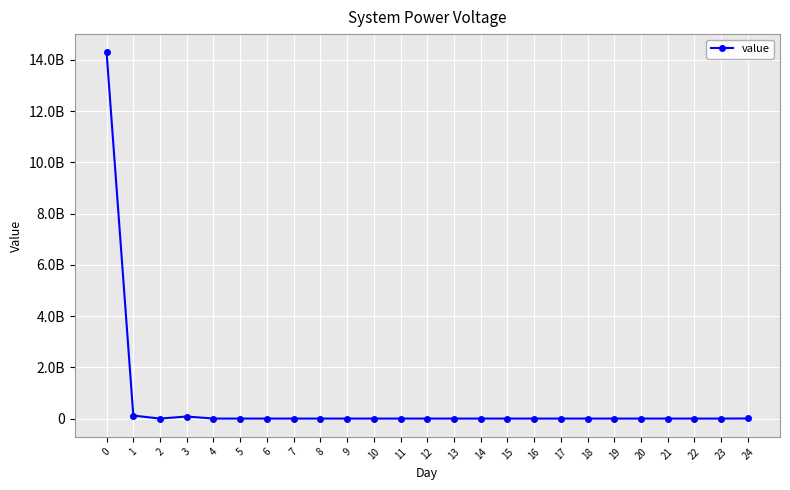

Which has a higher value, 6 or 21?

6